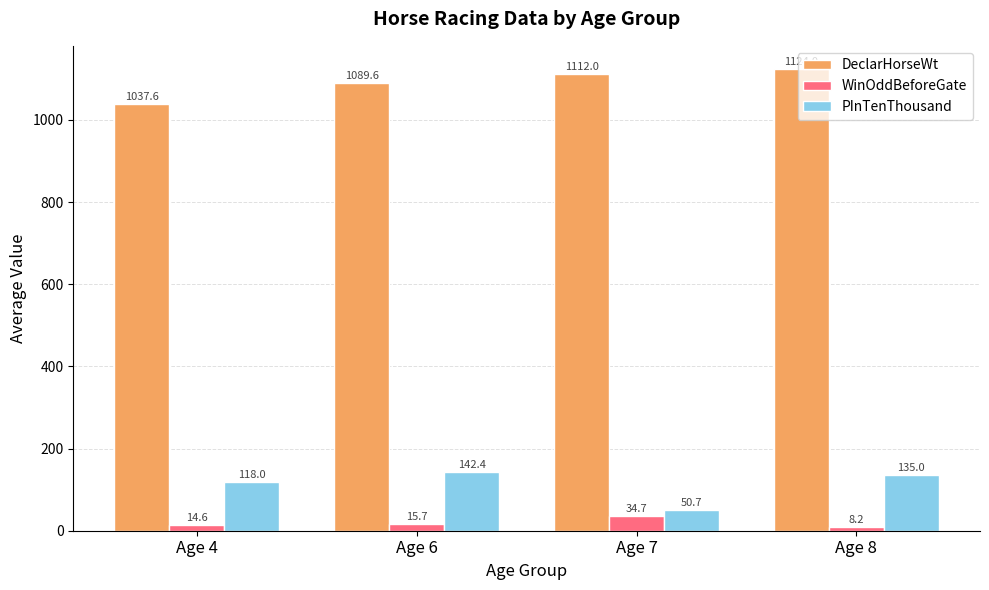

How many bars are there in total?

12